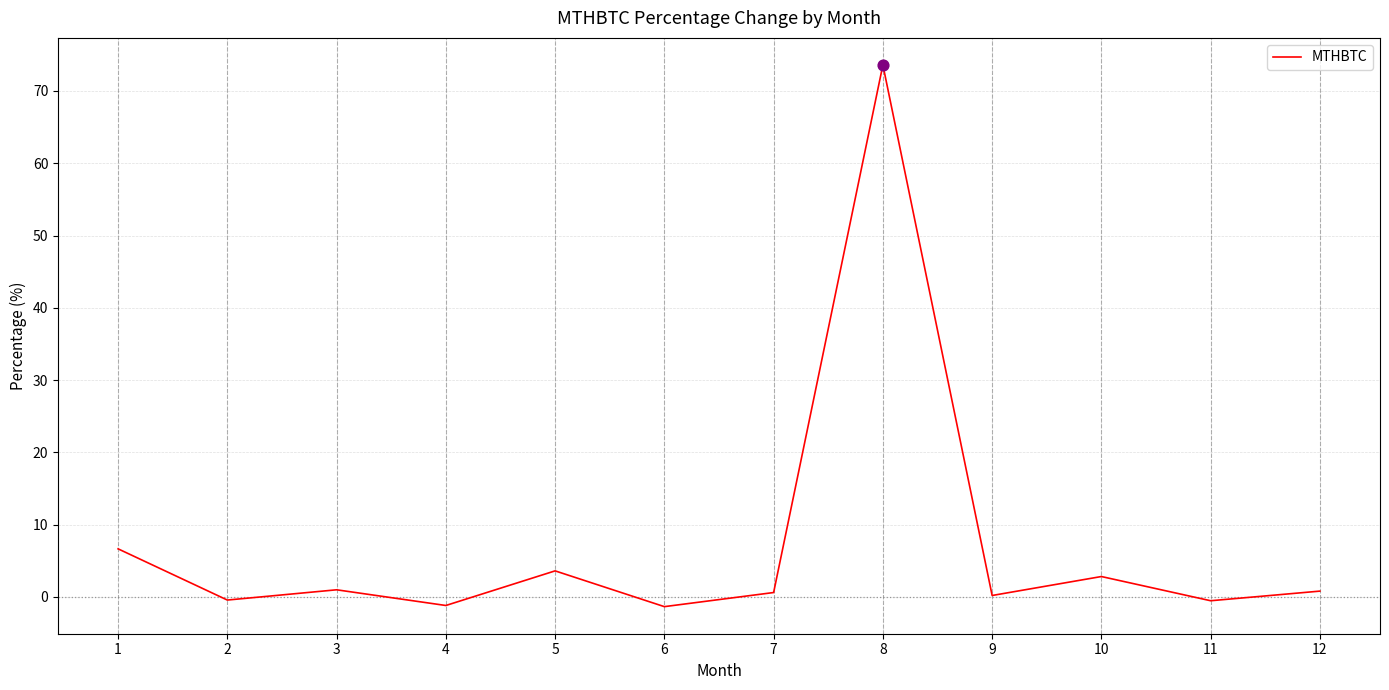

What is the change in value from 6 to 11?

+0.8